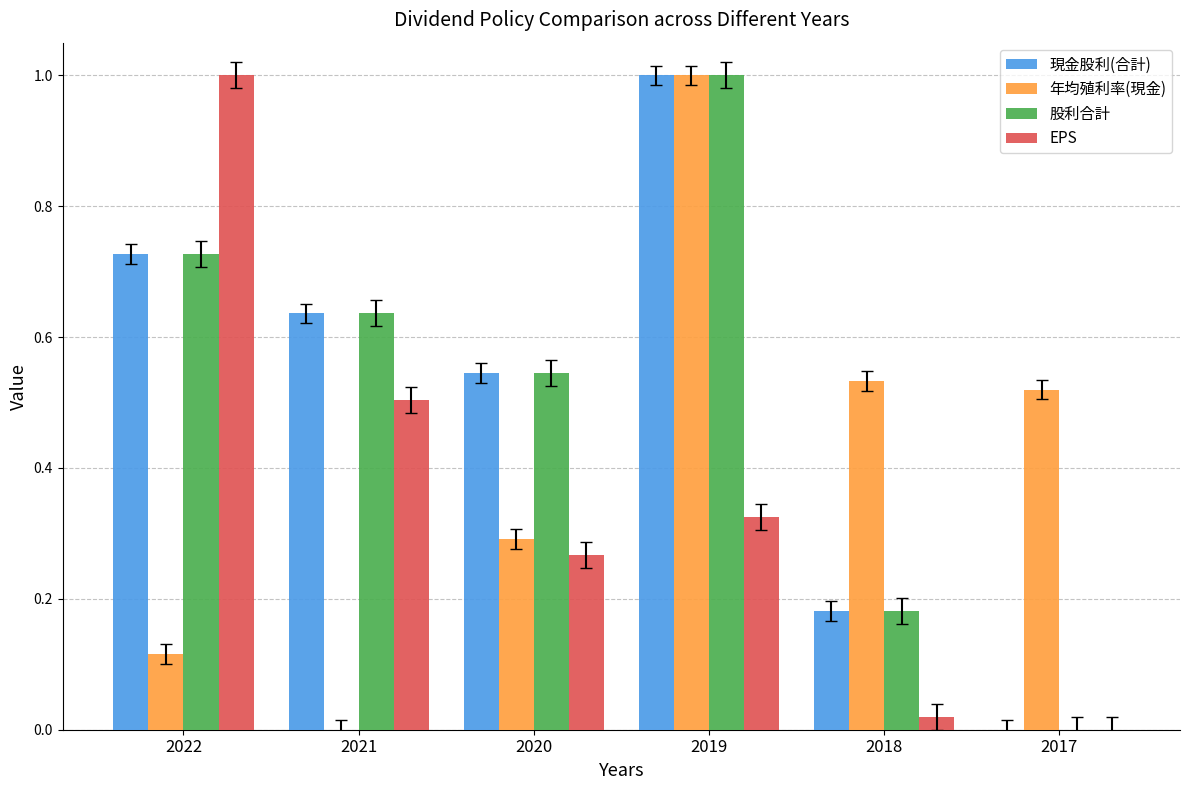

What is the total value across all series at 2022?

2.6